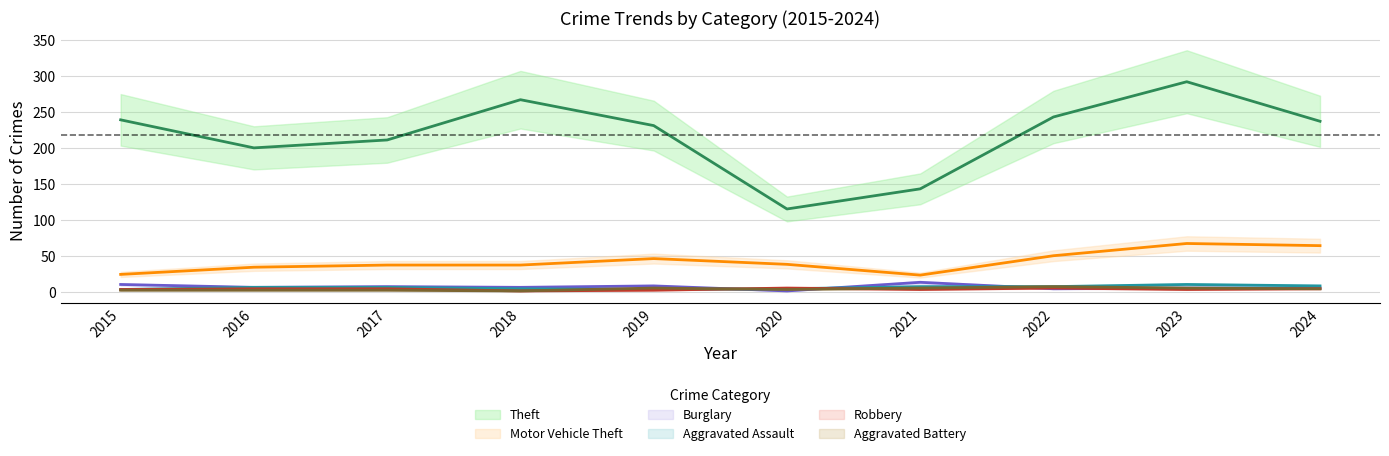

How many distinct data groups are displayed?

6